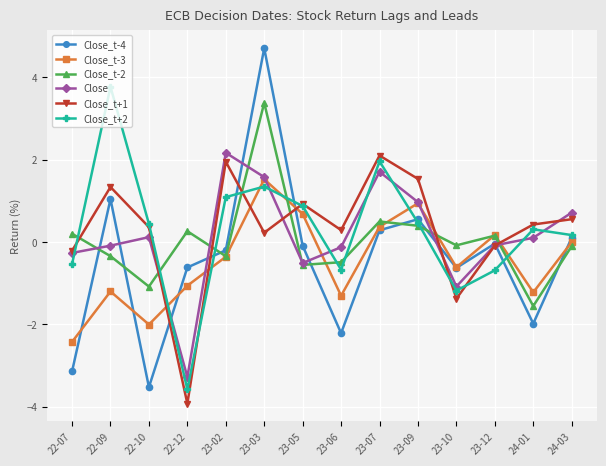

What is the label of the 1st point from the left?

22-07